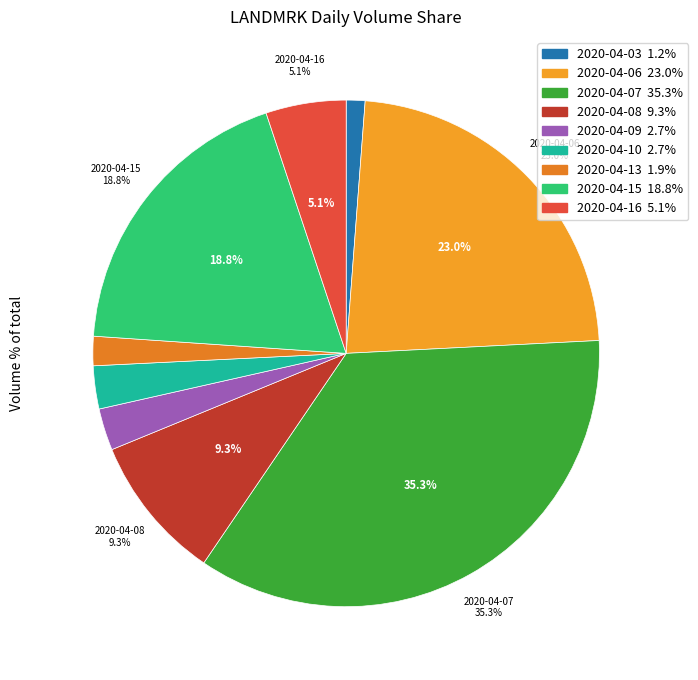

Does any single category account for the majority?

No